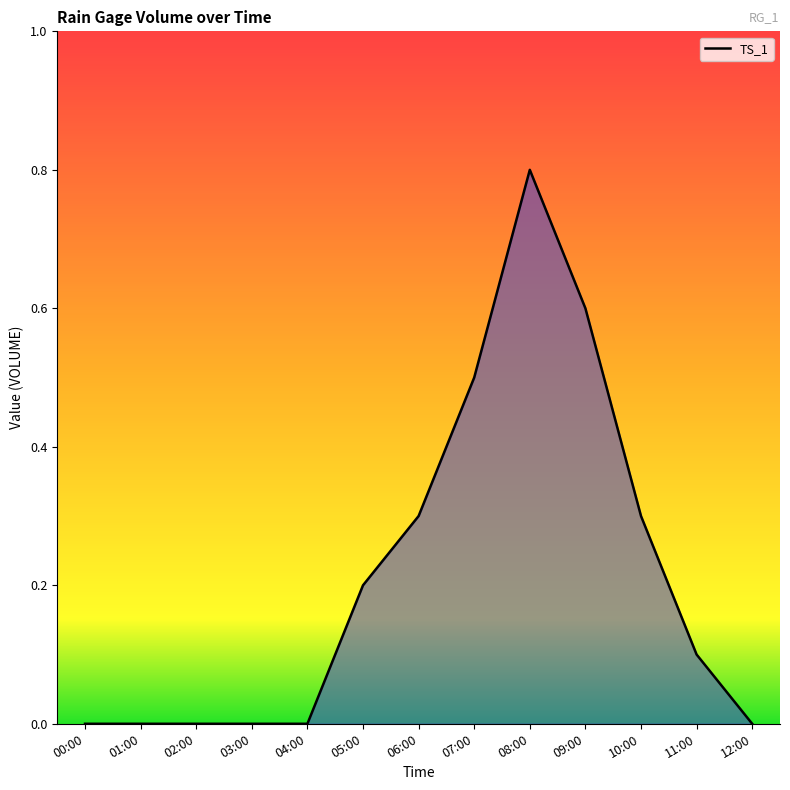

Which has a higher value, 00:00 or 09:00?

09:00